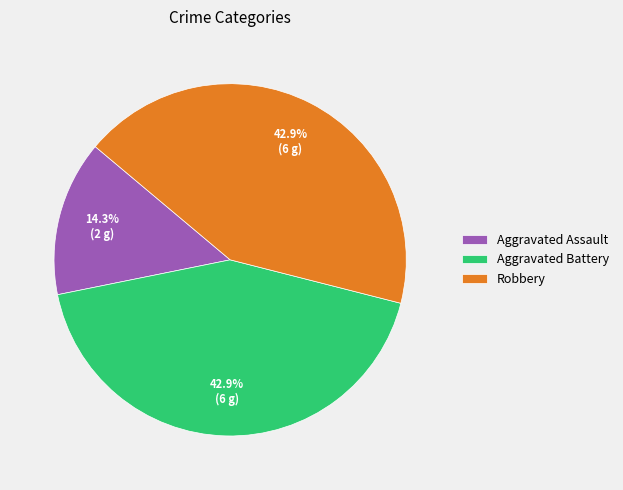

Is there a majority slice in this chart?

No